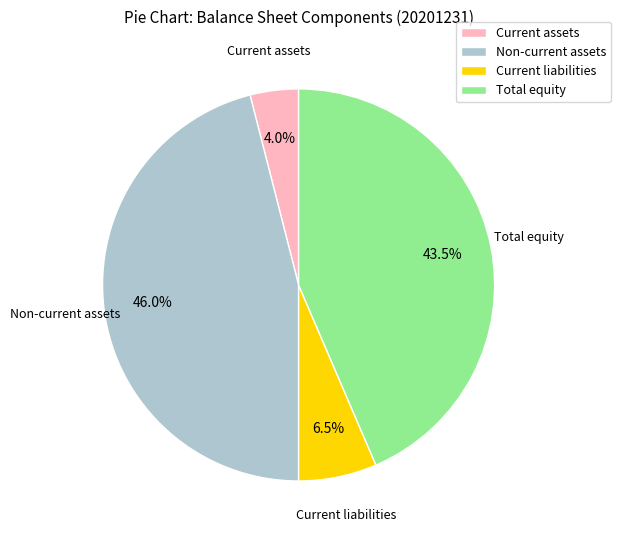

Approximately how many times larger is the value at Total equity compared to Non-current assets?

0.9